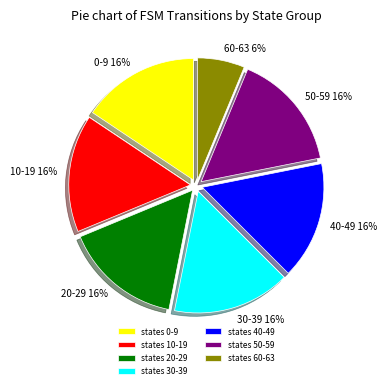

Count the number of slices in the pie.

7